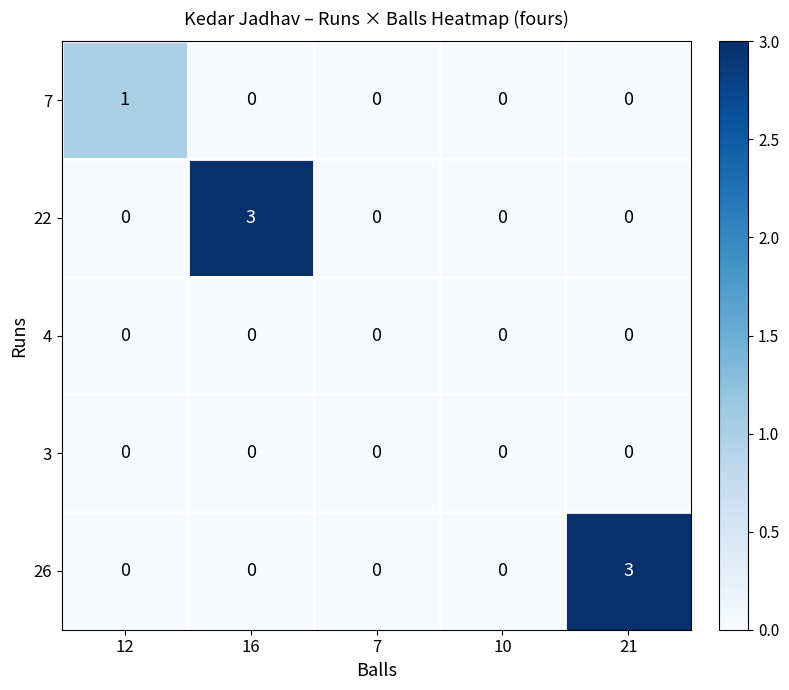

The value of 26 at 10 is -1. True or false?

False